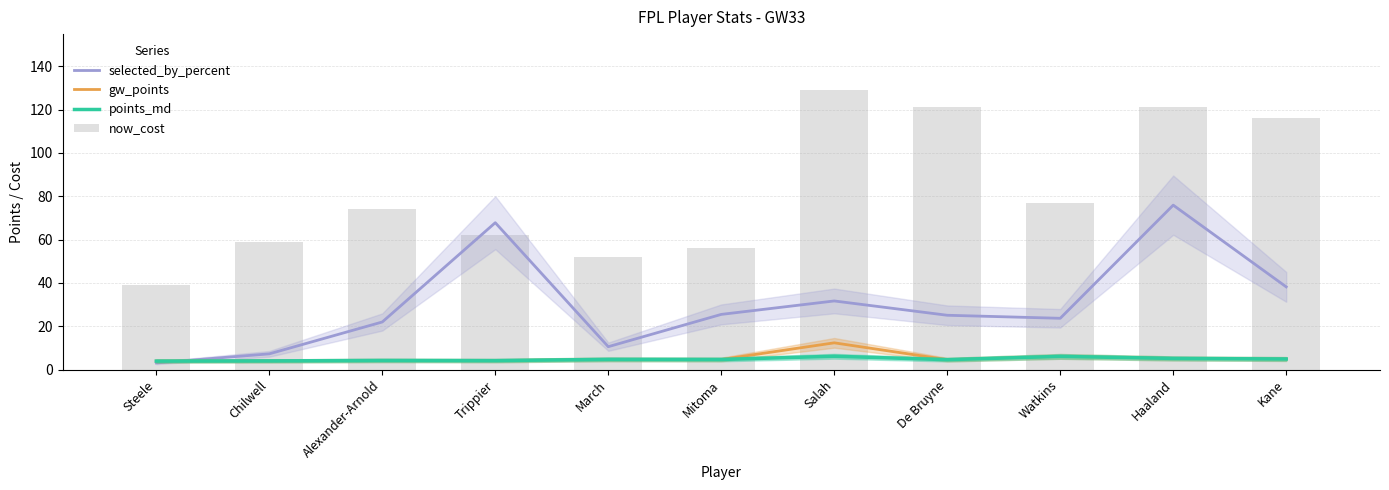

Is it true that gw_points equals 4.2 at Trippier?

True